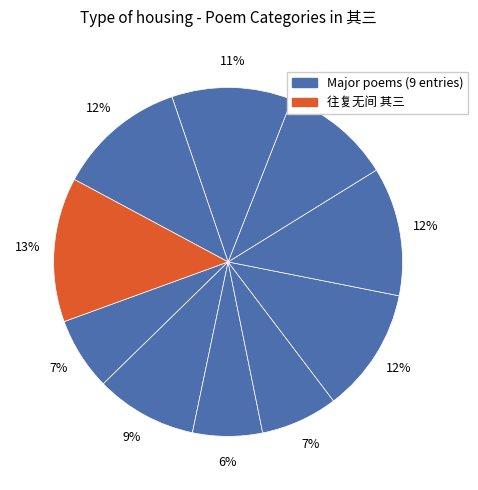

Which category has the biggest portion of the pie?

往复无间 其三